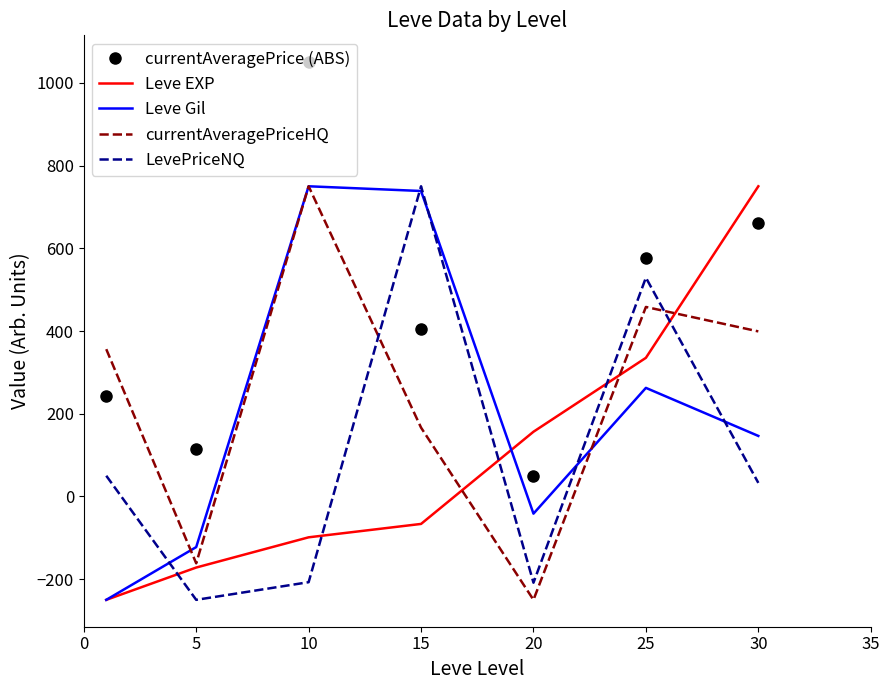

Which series has the largest total across all categories?

currentAveragePrice (ABS)